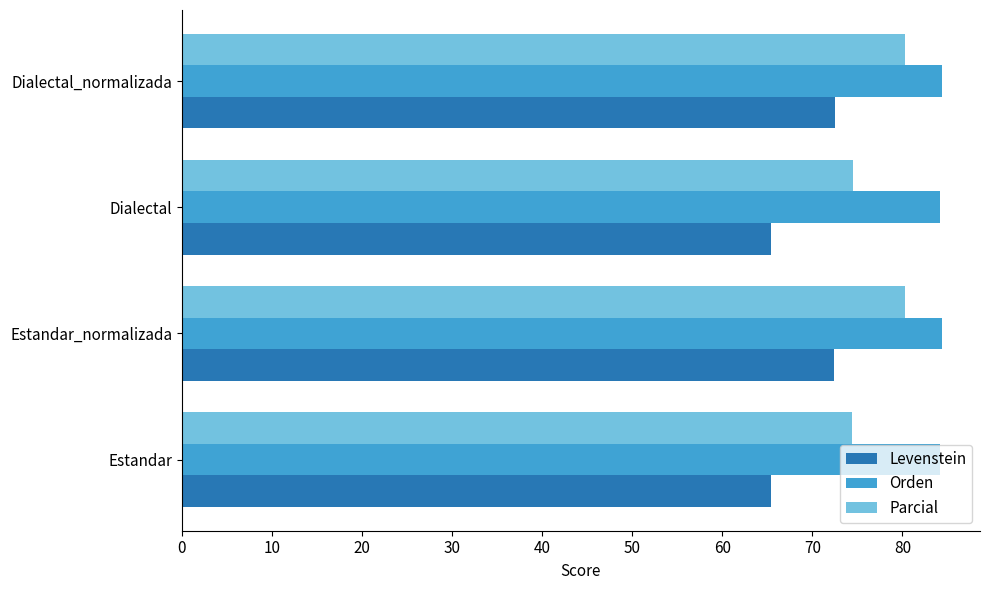

How many data points in Levenstein are above 72?

2